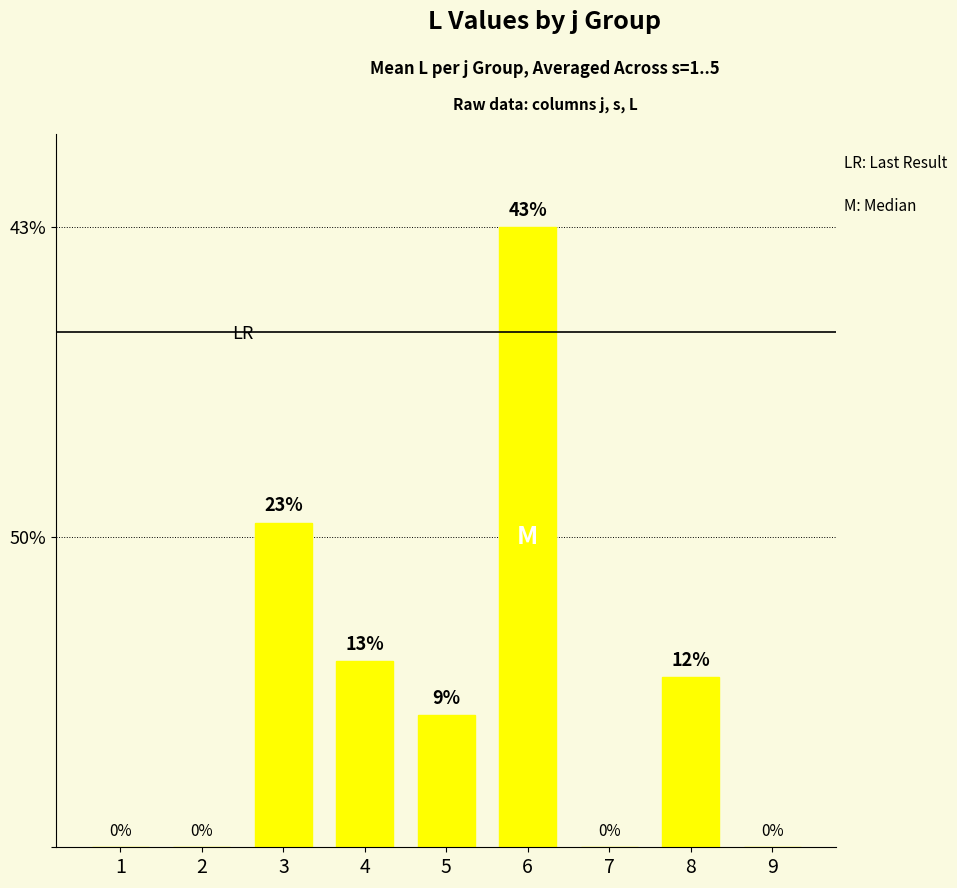

Rank the categories by value from highest to lowest.

6, 3, 4, 8, 5, 1, 2, 7, 9